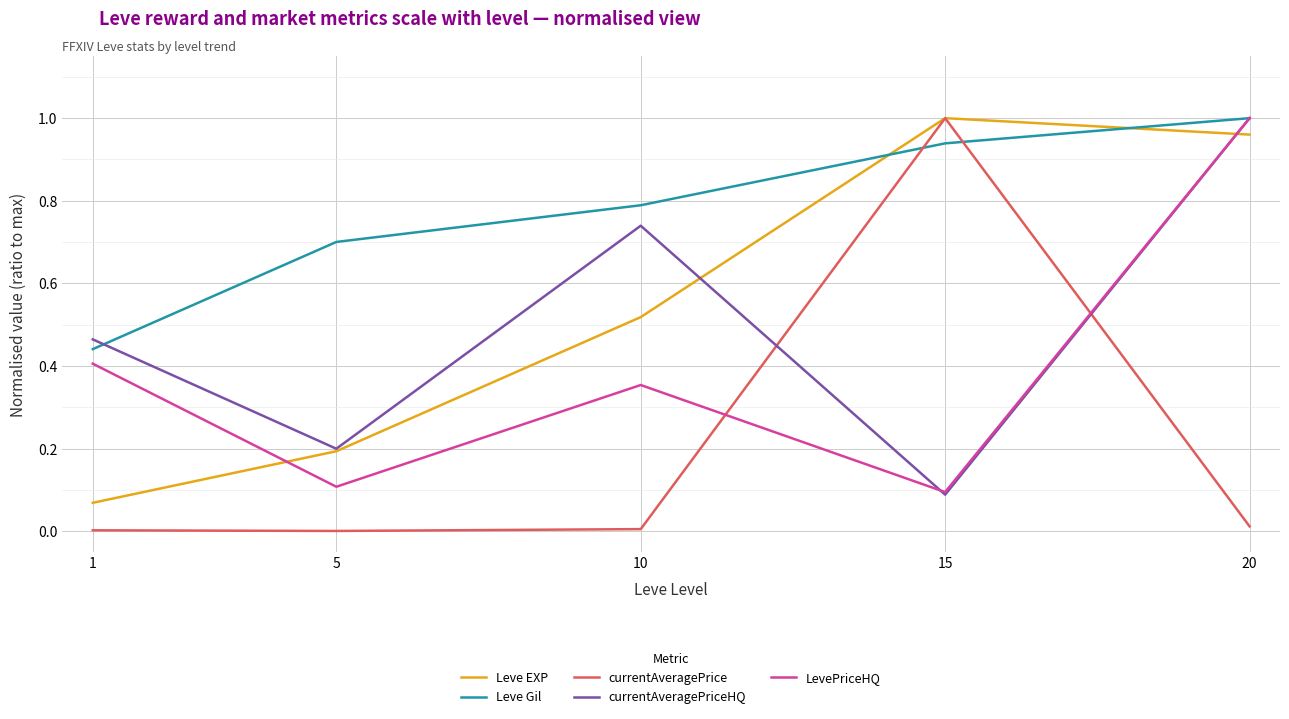

Which series has the largest total across all categories?

Leve Gil